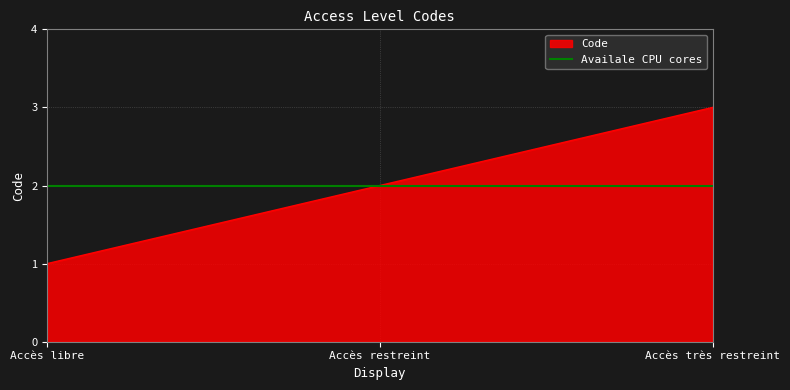

Reading right to left, what are all the values shown in this chart?

3	2	1